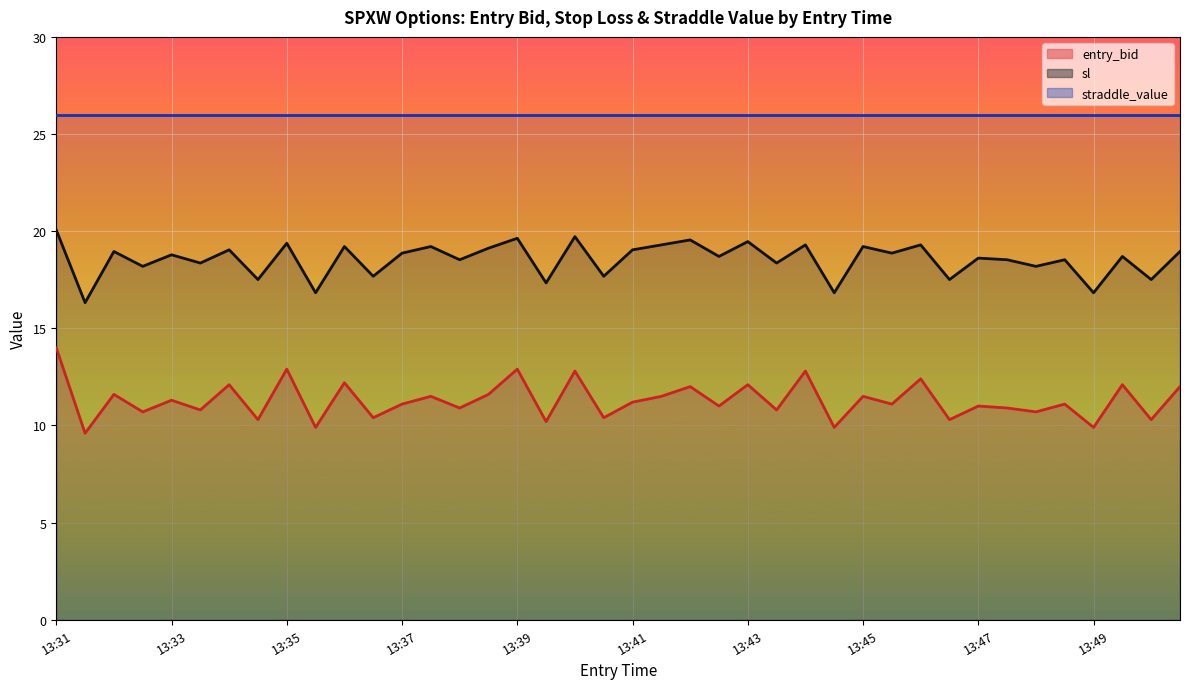

What is the total value across all series at 13:49?

26.7